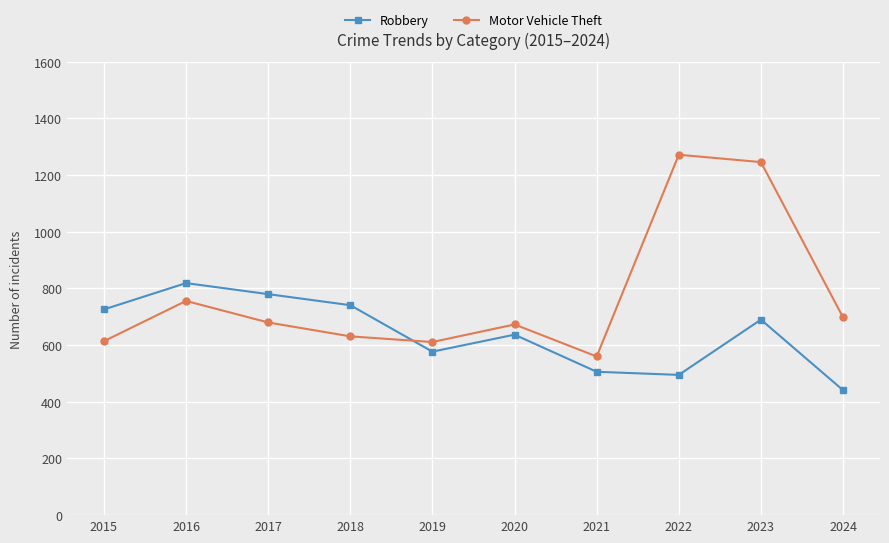

Does the chart display data point markers on the line(s)?

Yes